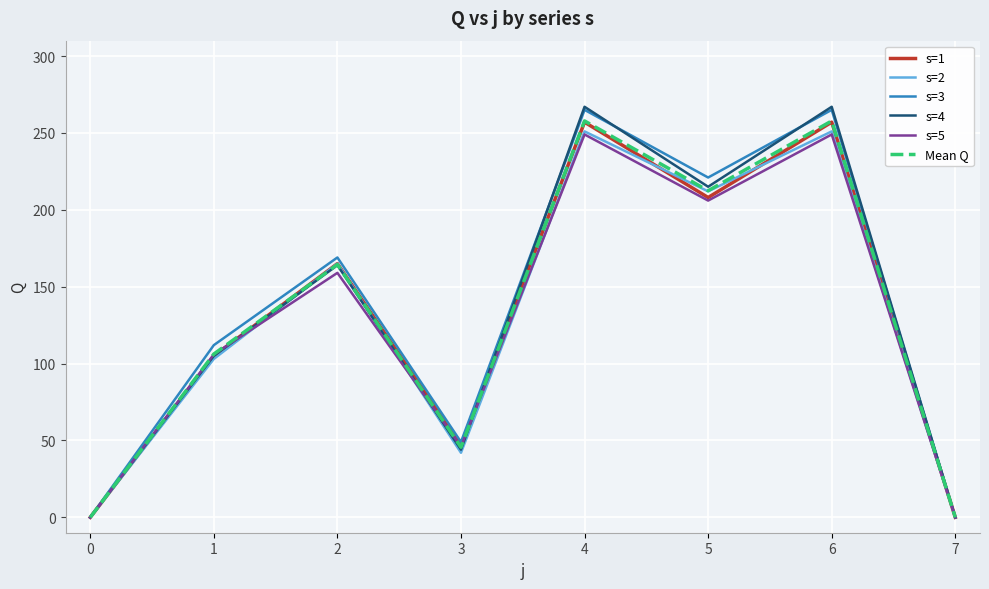

Is the value of Mean Q at 1 greater than the value of s=3 at 4?

No